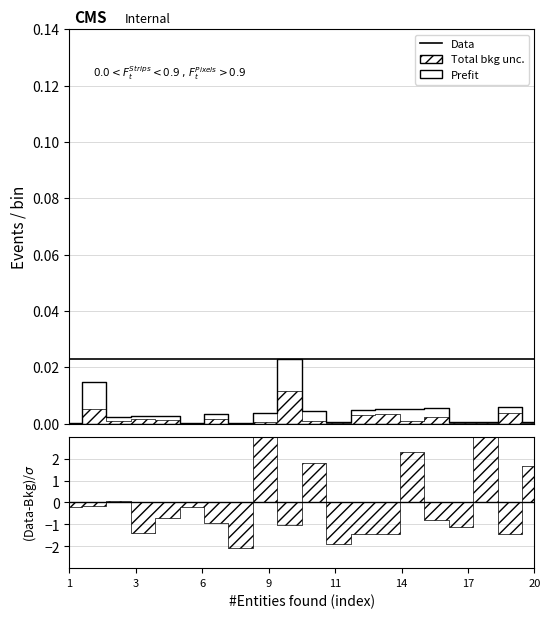

At how many categories does at least one series exceed 0?

20